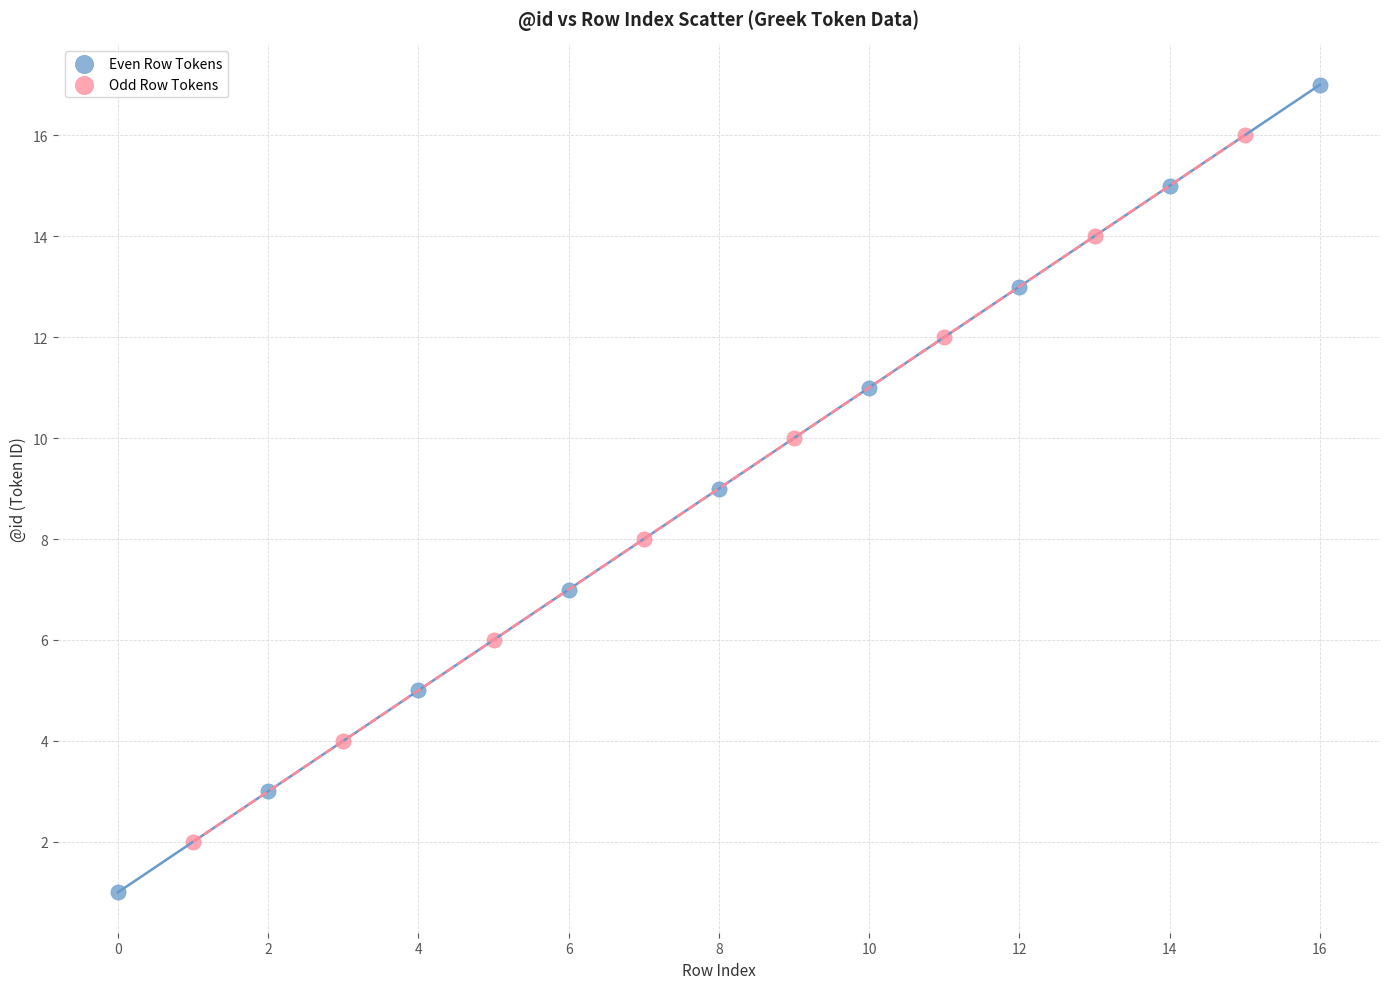

Which series reaches the maximum Y coordinate?

Even Row Tokens